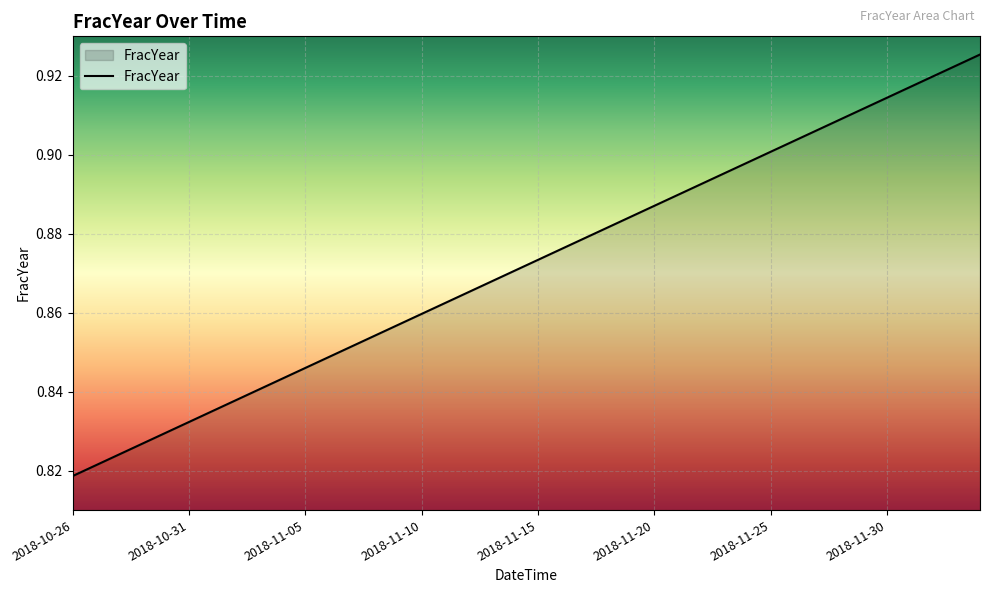

How many lines are shown in the chart?

1